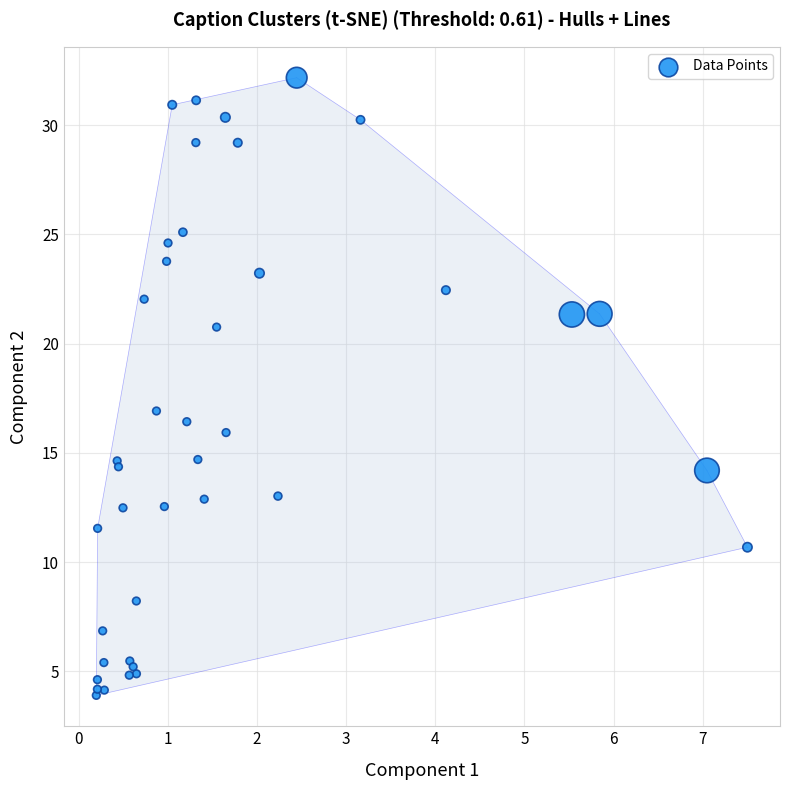

What Y value in the scatter plot is closest to 18?

16.9